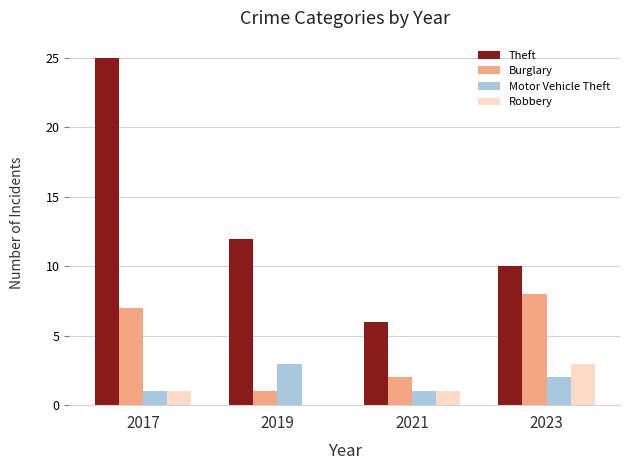

Between 2017 and 2021, which series saw the biggest shift?

Theft